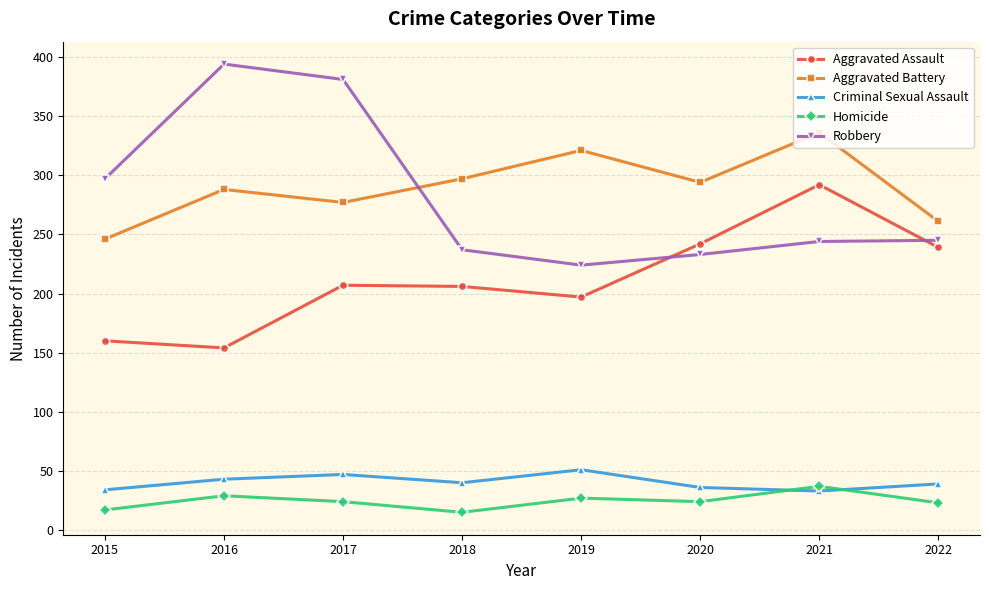

Is it true that Criminal Sexual Assault equals 66 at 2016?

False